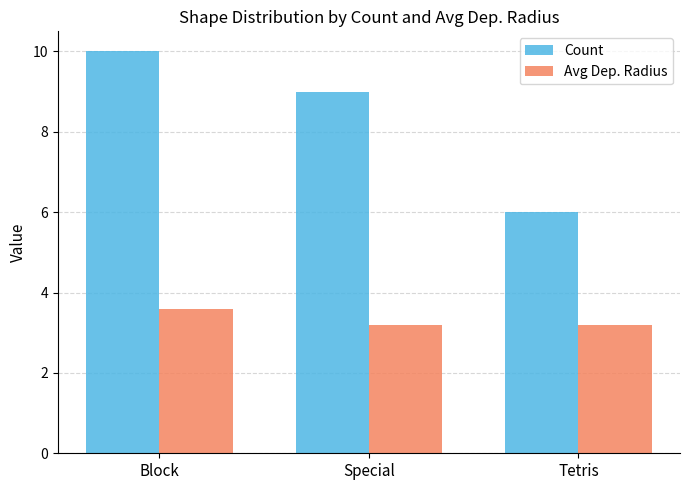

What are all the series names shown in the legend?

Count, Avg Dep. Radius